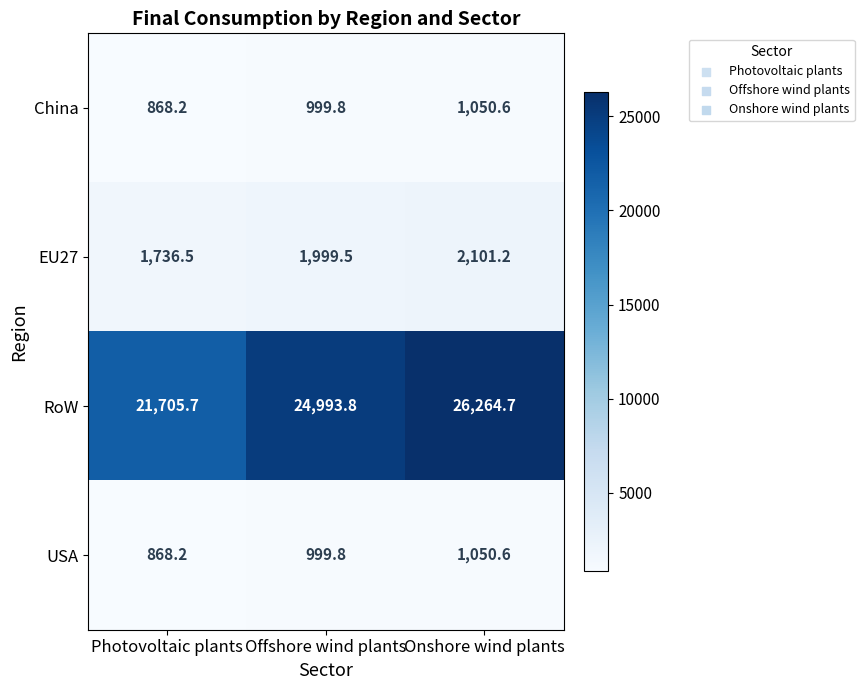

What is the difference between the maximum and second lowest values in the RoW series?

1270.9